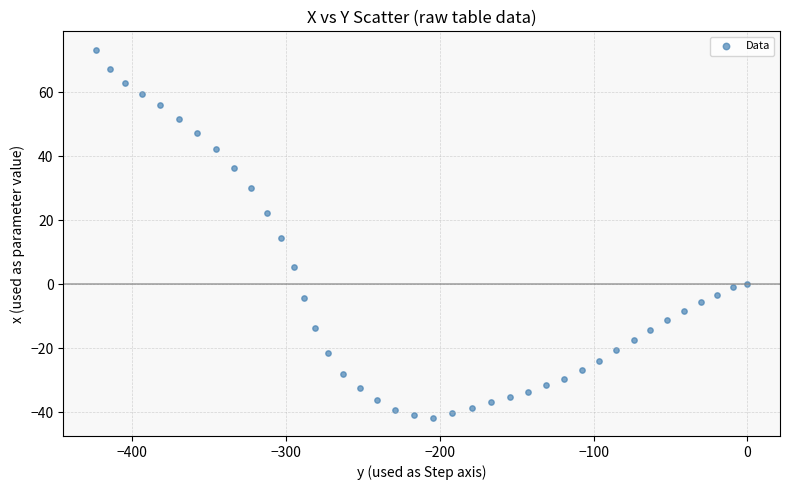

What is the range of X values (max minus min)?

423.7